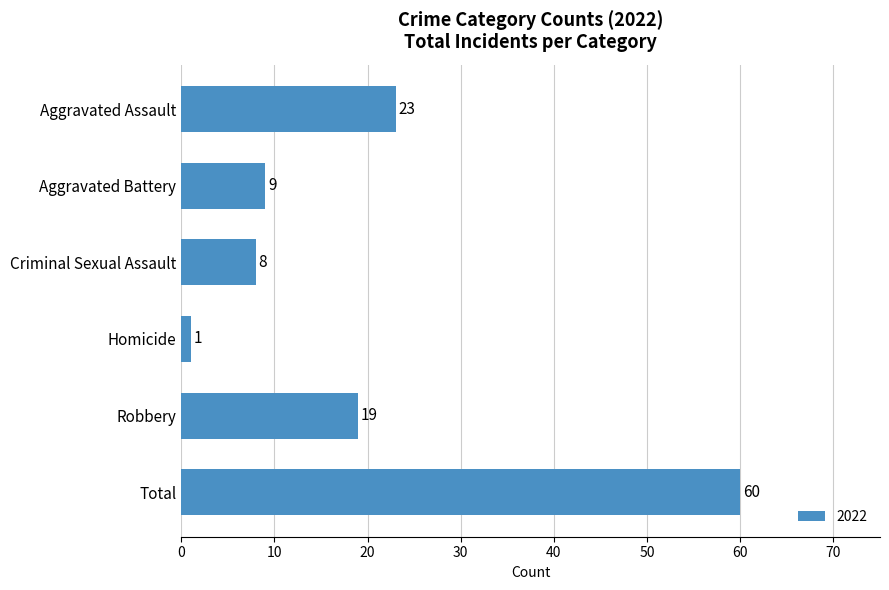

Rank the categories by value from lowest to highest.

Homicide, Criminal Sexual Assault, Aggravated Battery, Robbery, Aggravated Assault, Total